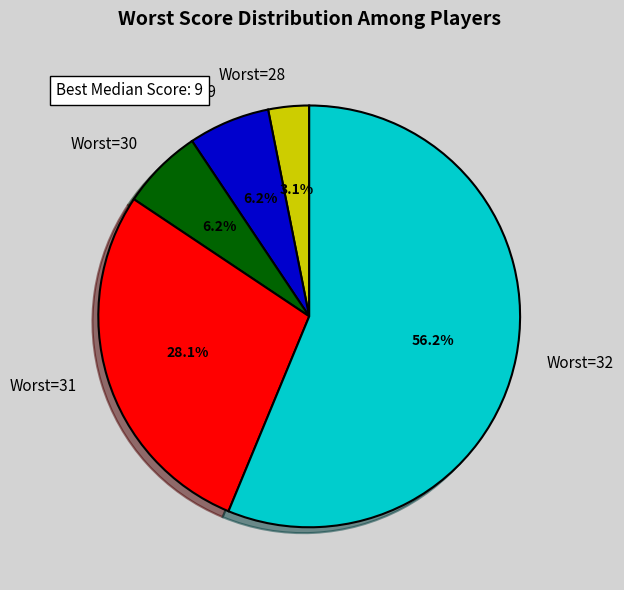

What is the largest slice in the pie chart?

Worst=32